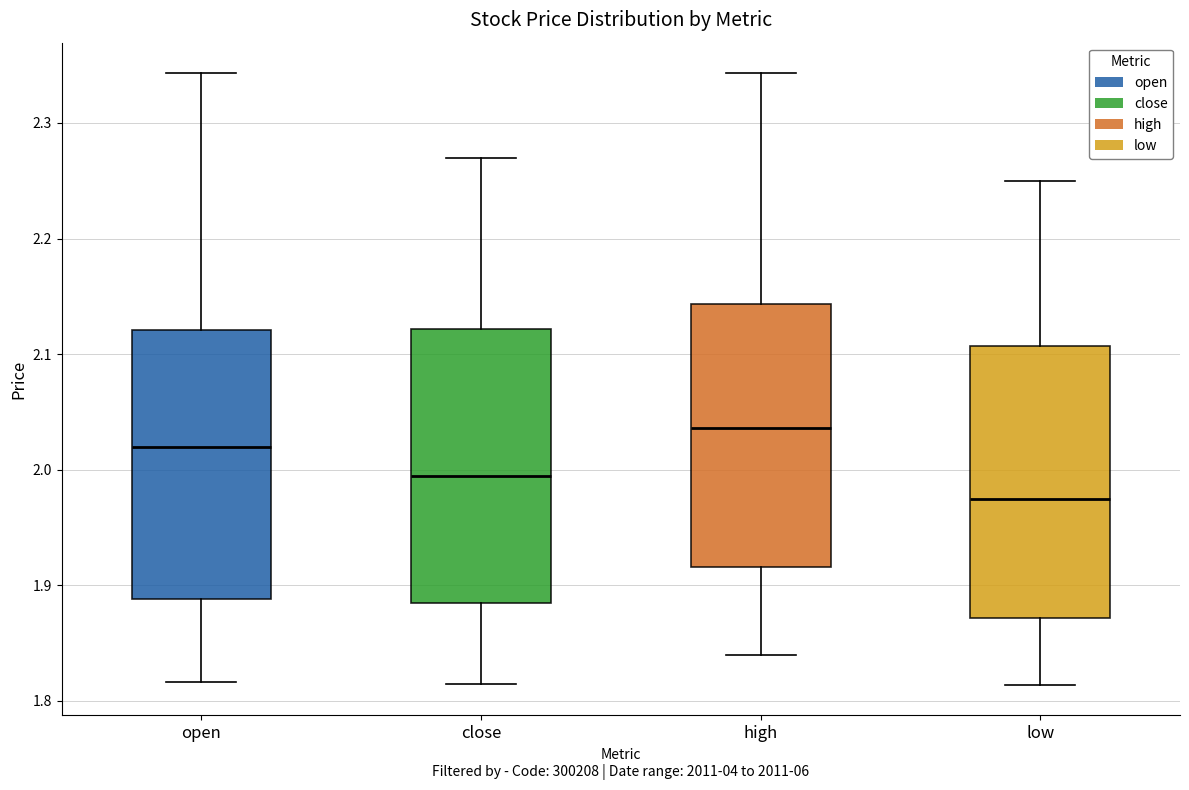

Where does the median line of the box for low sit on the y-axis? The values are not printed on the chart, so give them approximately, as read against the axis.

1.98